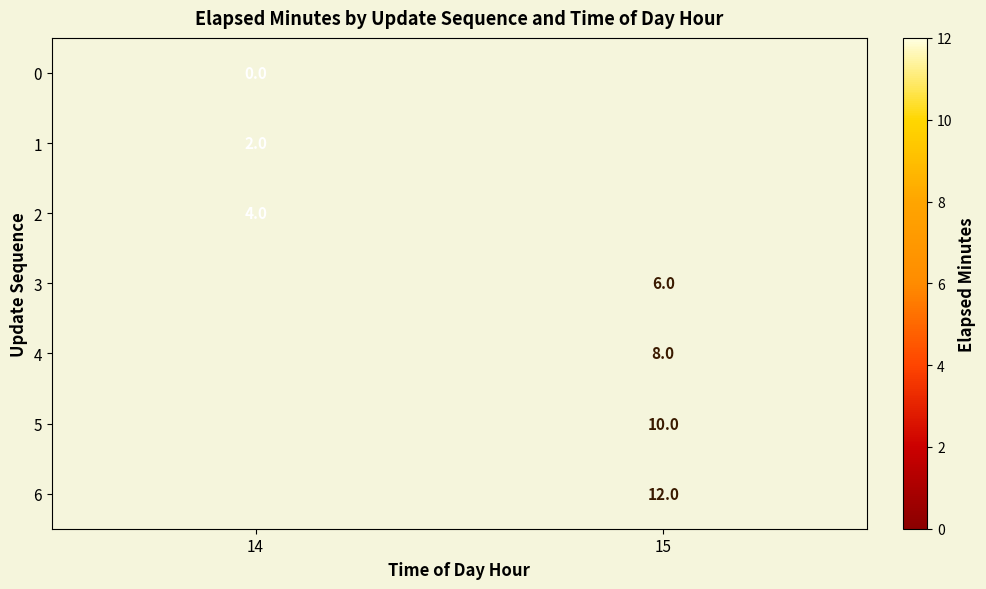

The value of 2 at 14 is 4. True or false?

True